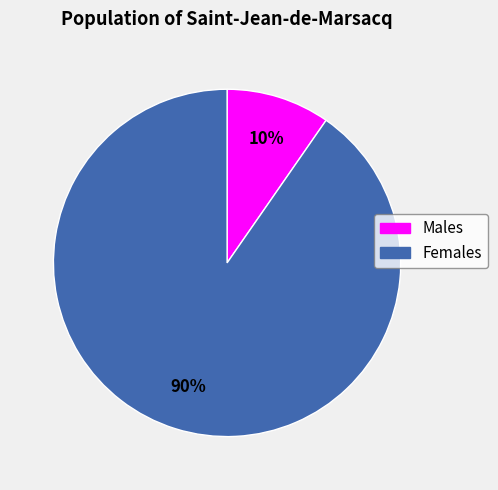

To the nearest percent, what is the average slice percentage?

50%